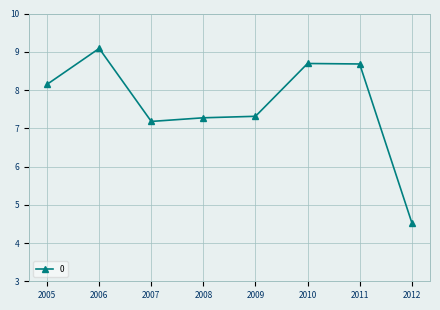

What is the minimum value shown in the chart?

4.5